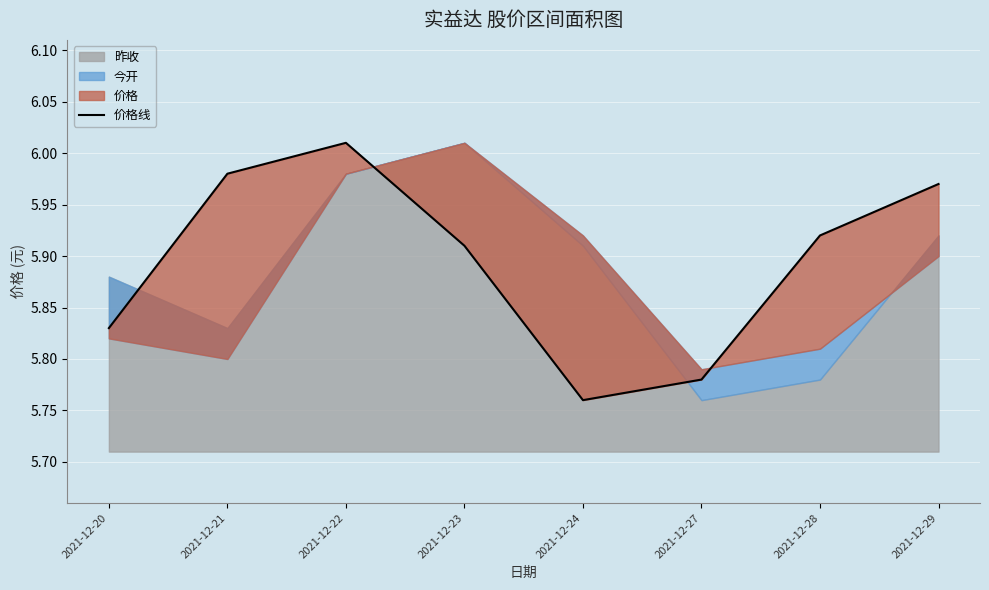

What is the minimum value shown in the chart?

5.8